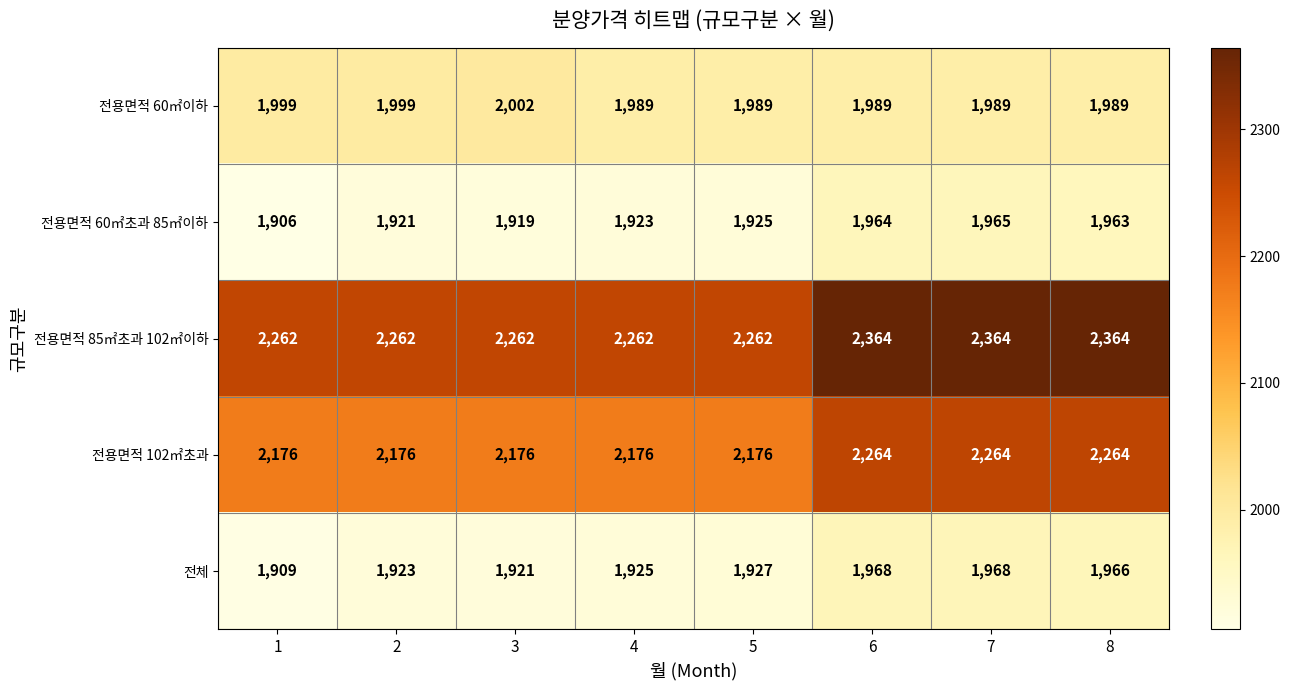

What is the maximum value for 전용면적 60㎡이하?

2002